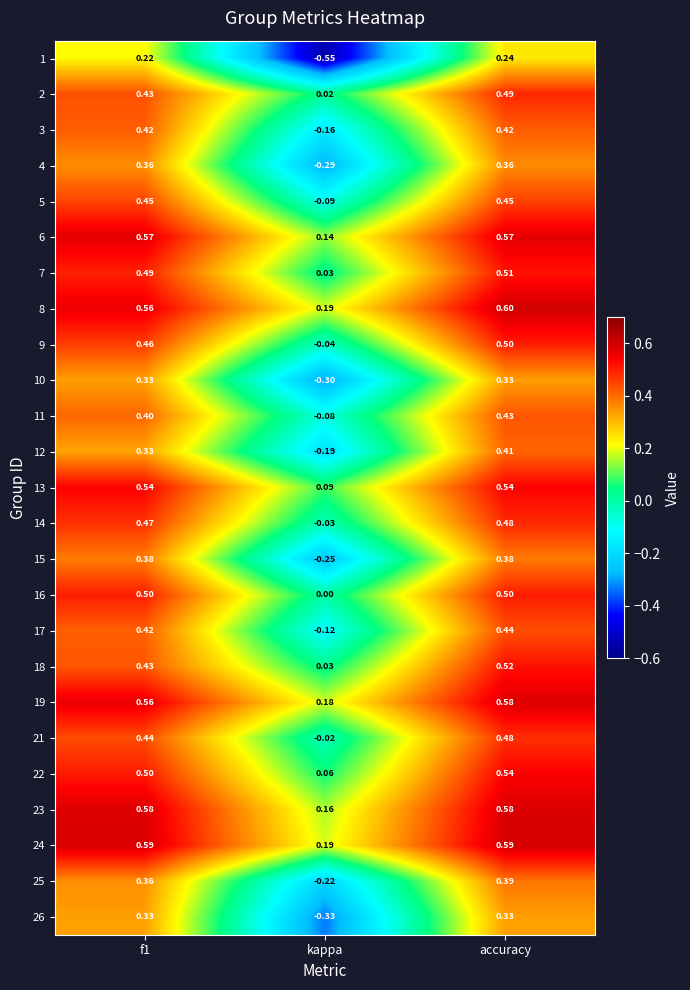

Which label corresponds to the smallest value in the chart?

kappa